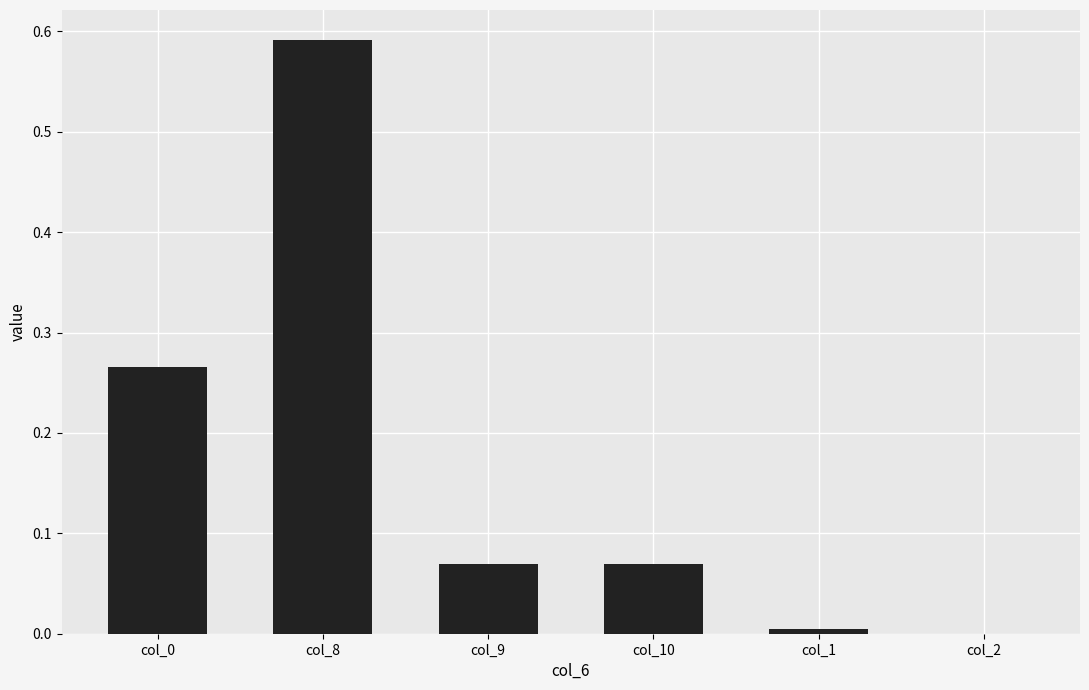

The value at col_2 is 0.0. True or false?

True